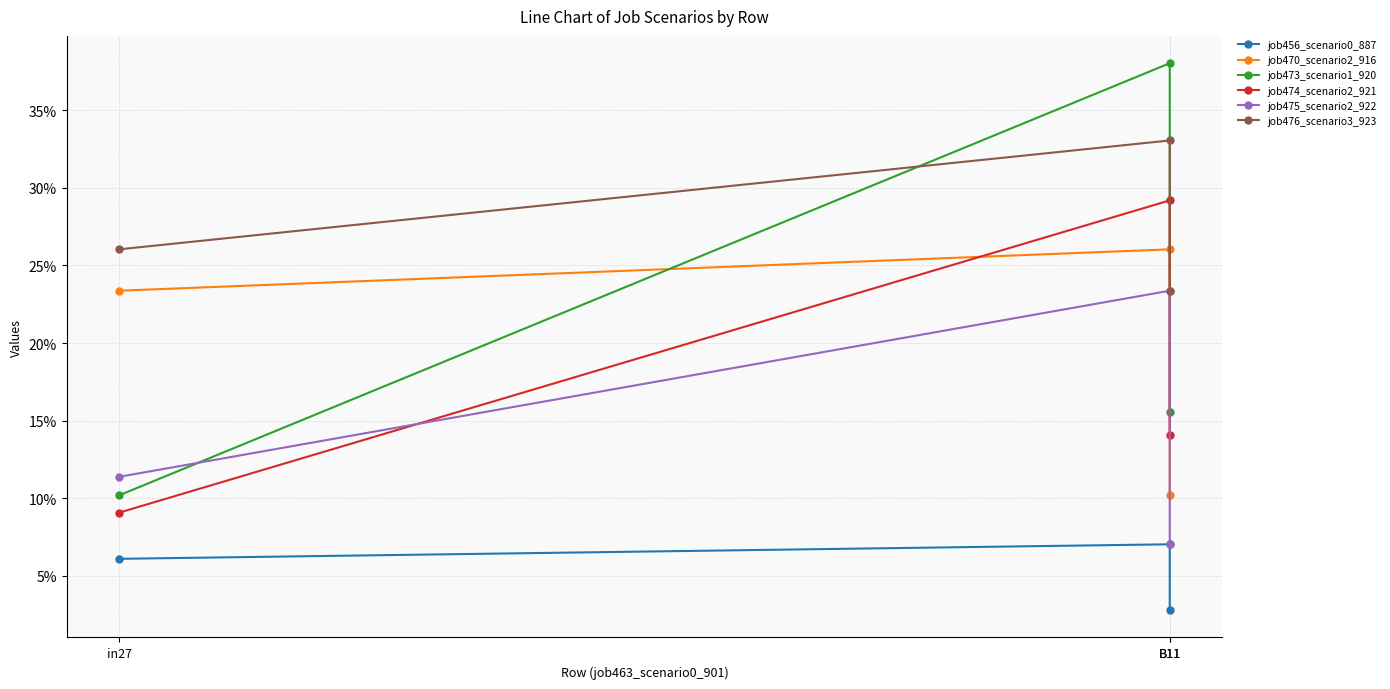

What is the total value across all series at in27?

0.9